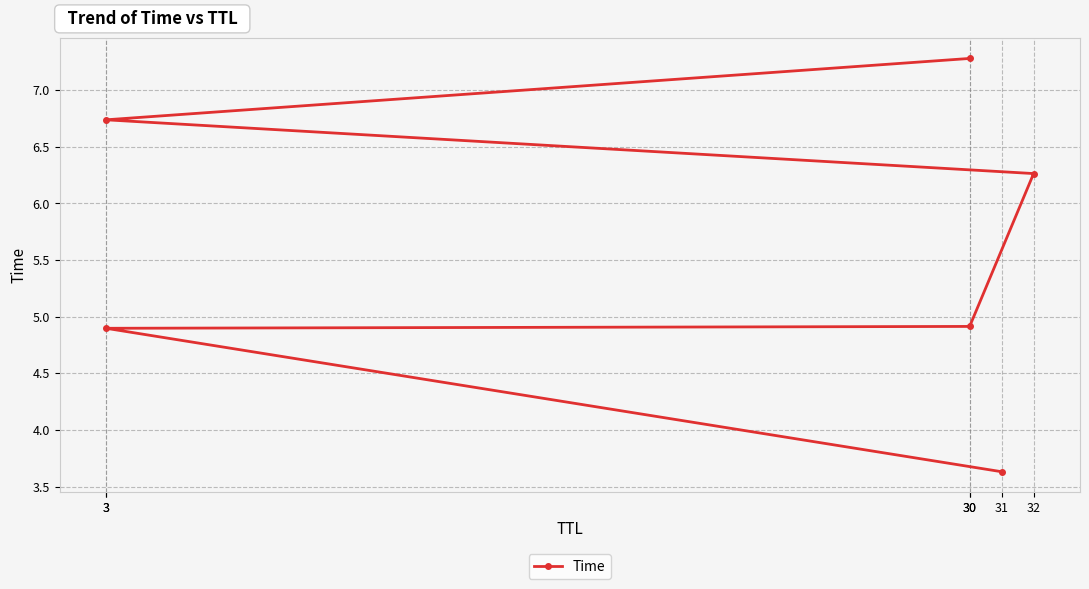

Does the chart have visible grid lines?

Yes